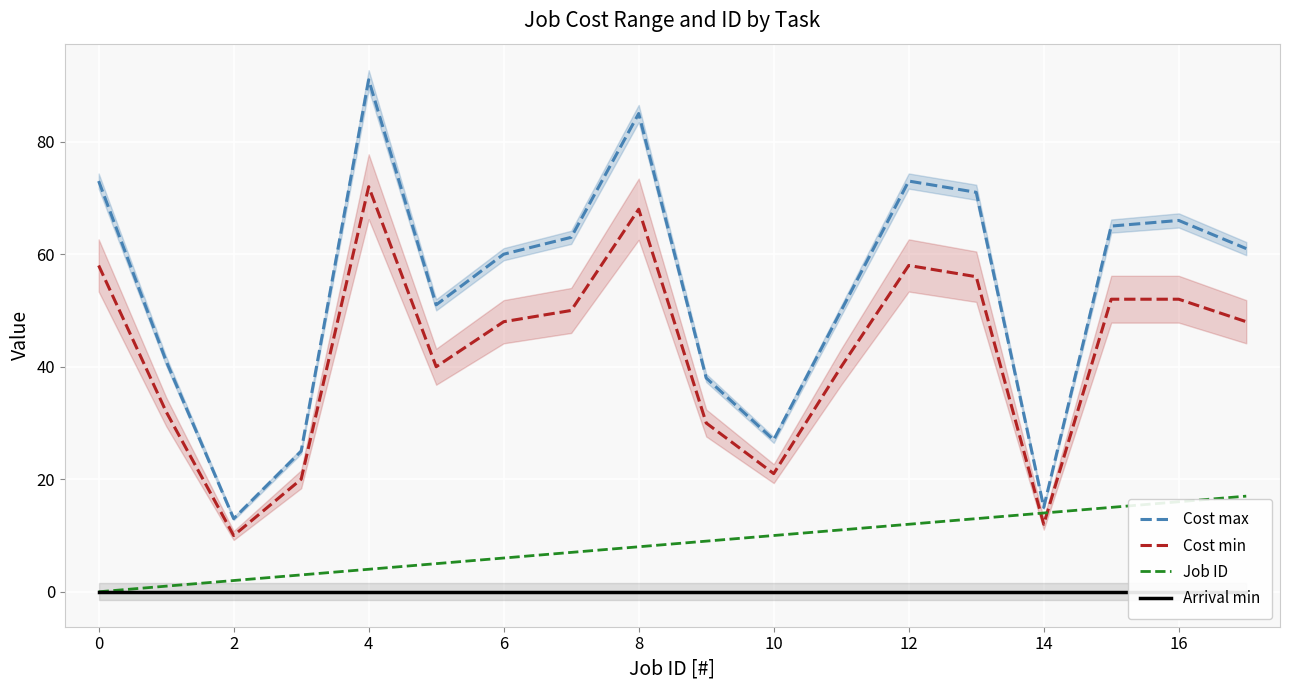

True or false: Job ID and Arrival min cross at least once.

False